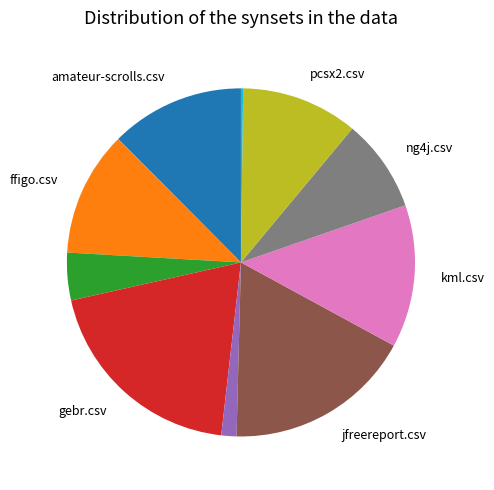

Is there a majority slice in this chart?

No